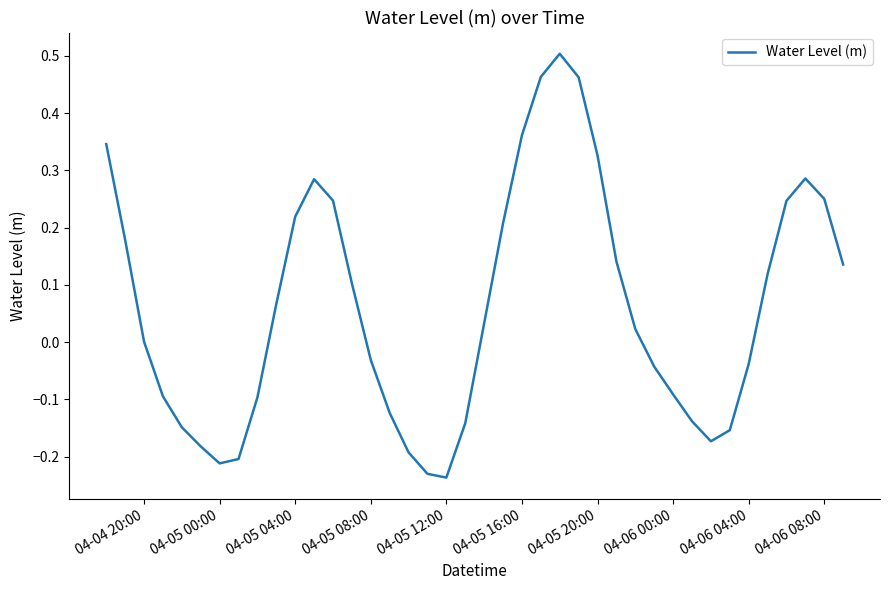

What is the difference between the maximum and minimum values?

0.7